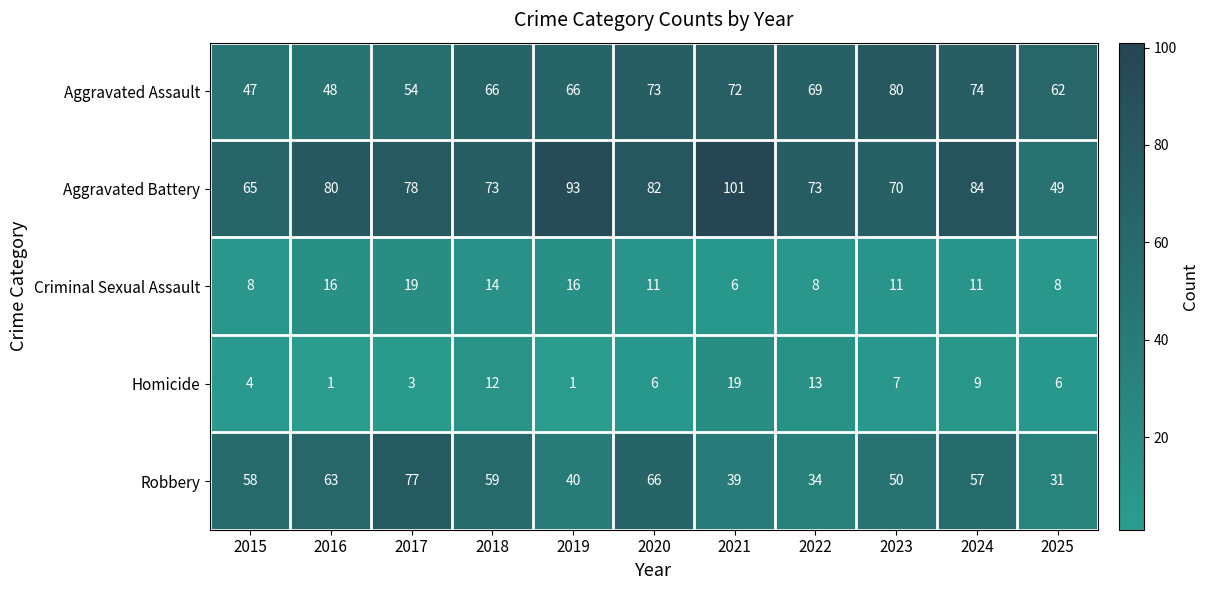

Read the Robbery value at 2025.

31